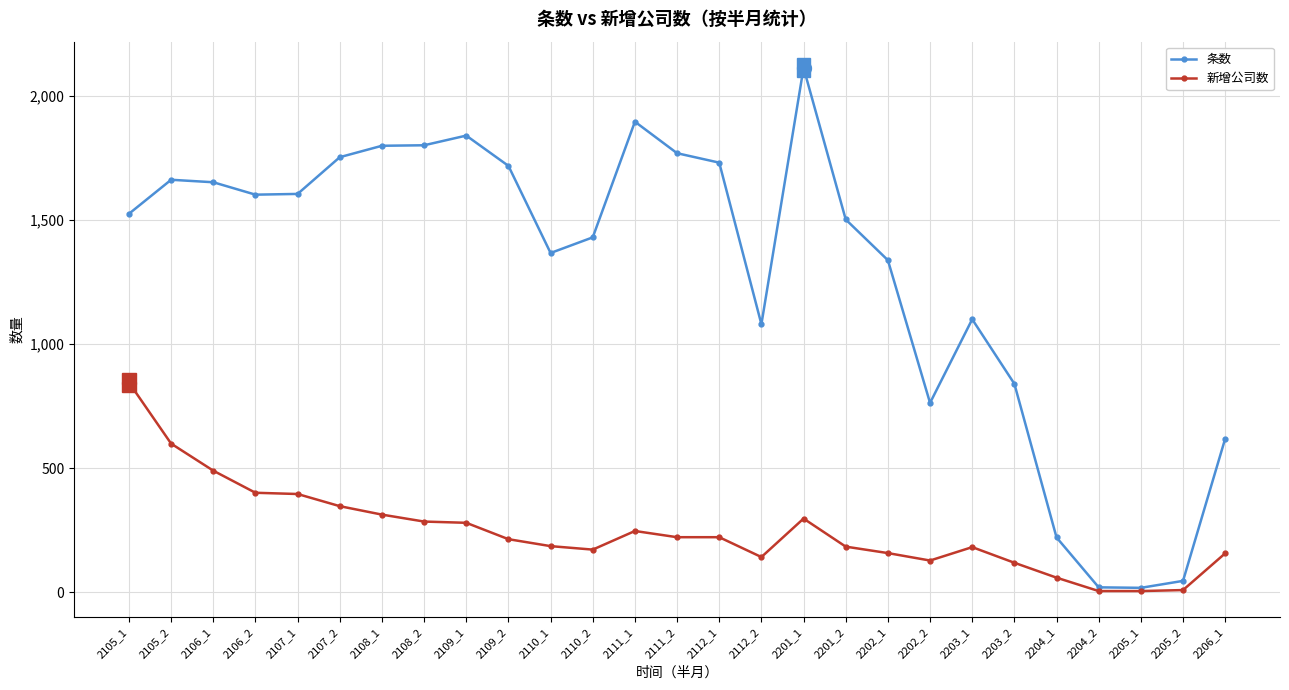

Which series has the largest total across all categories?

条数